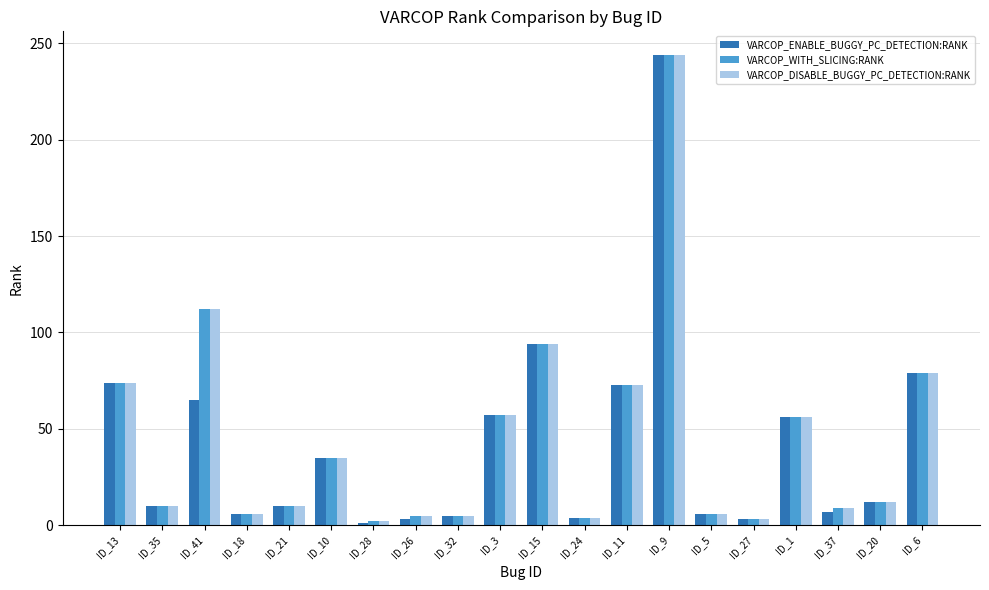

What is the label of the 19th bar from the left?

ID_20